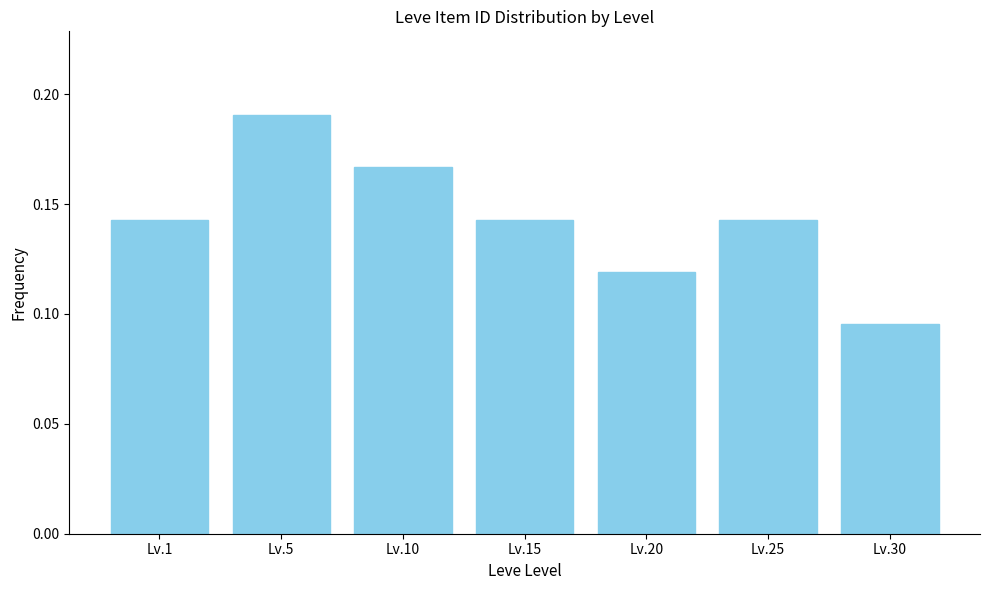

Where is the data nearest to the value 0?

Lv.30